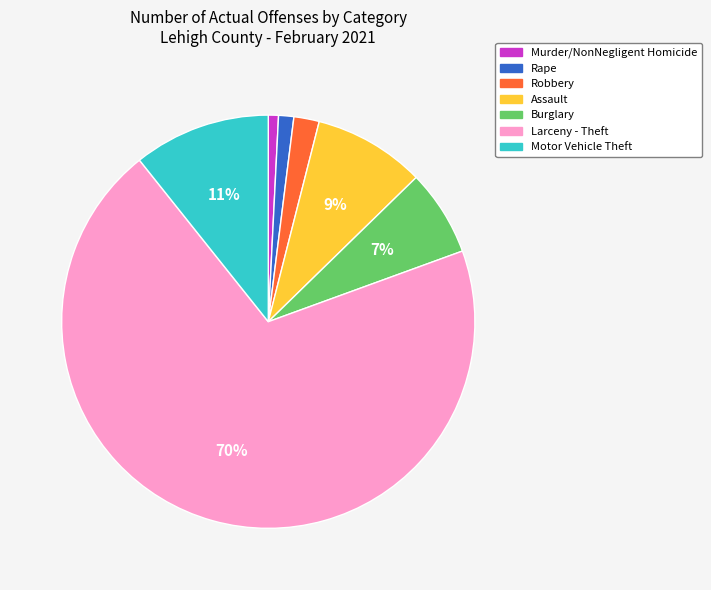

To the nearest percent, what percentage of the pie is Burglary?

7%